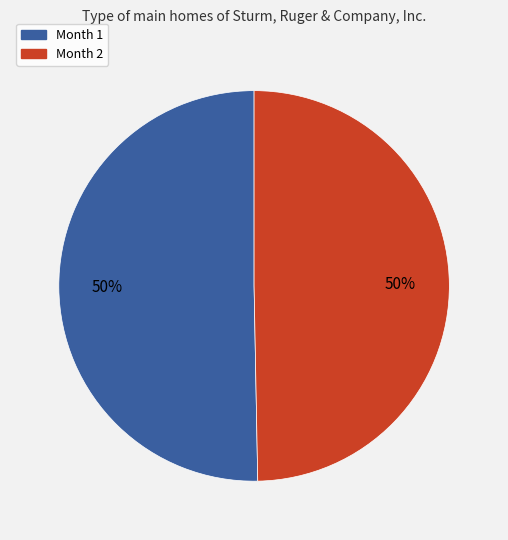

To the nearest percent, what is the average slice percentage?

50%